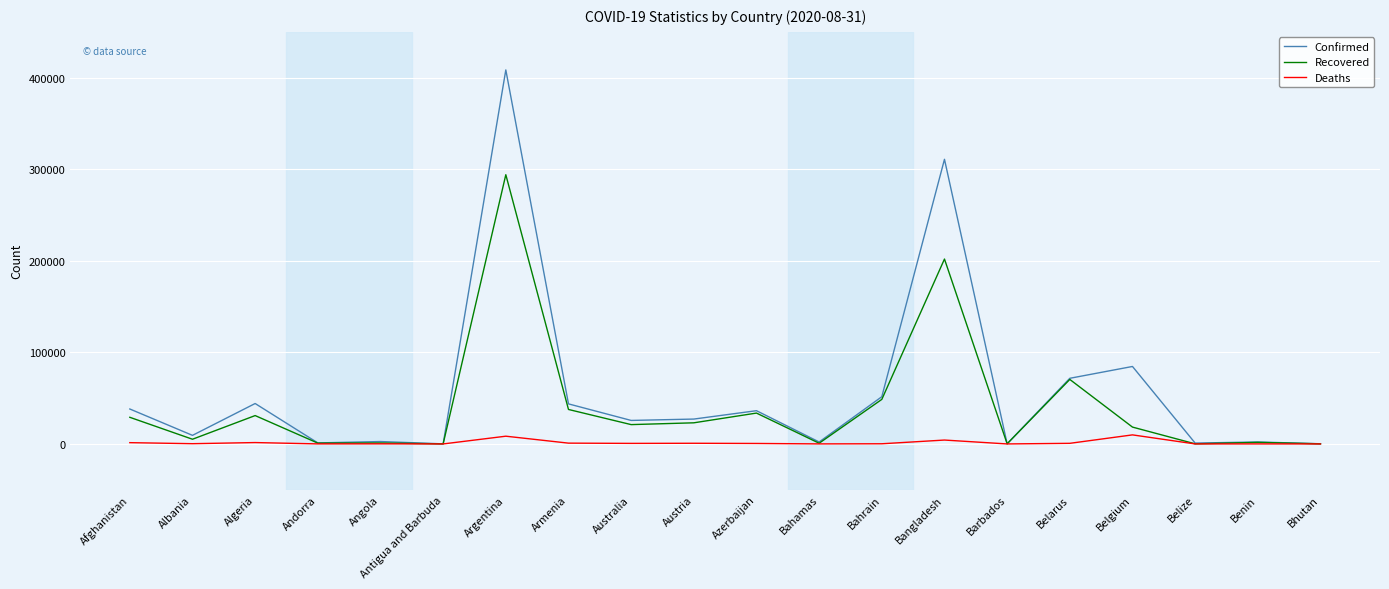

Which series has the largest range (max minus min)?

Confirmed